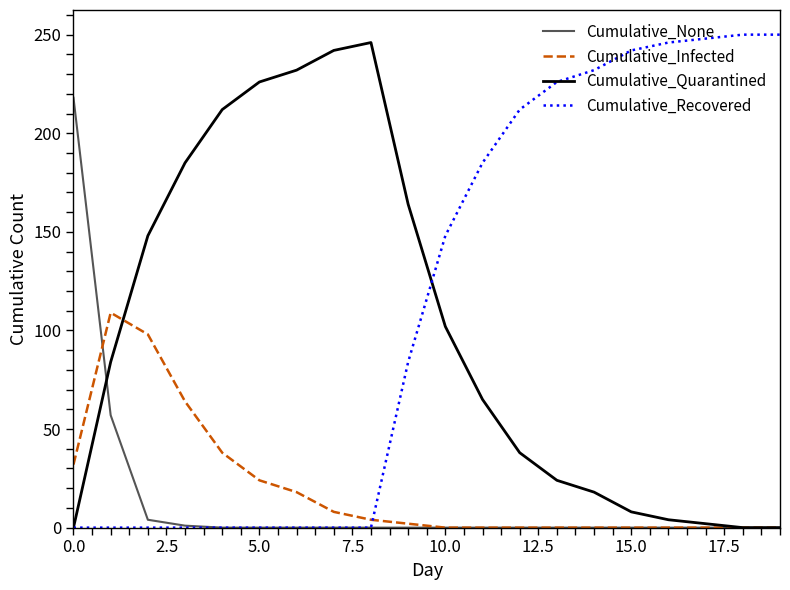

What is the maximum value for Cumulative_Recovered?

250